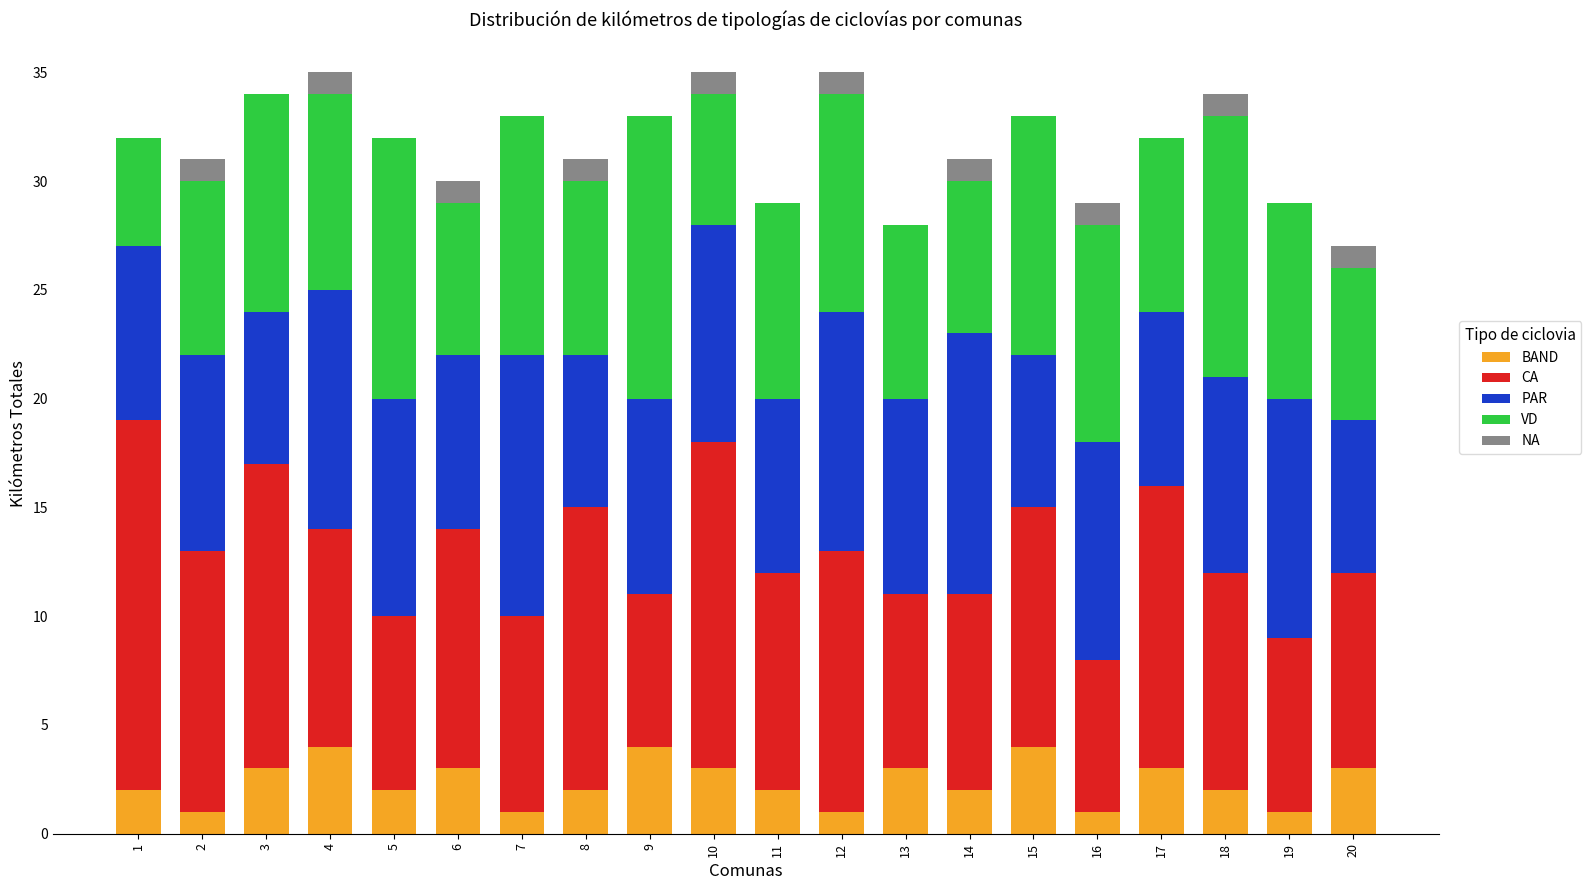

What is the sum of all BAND values?

47